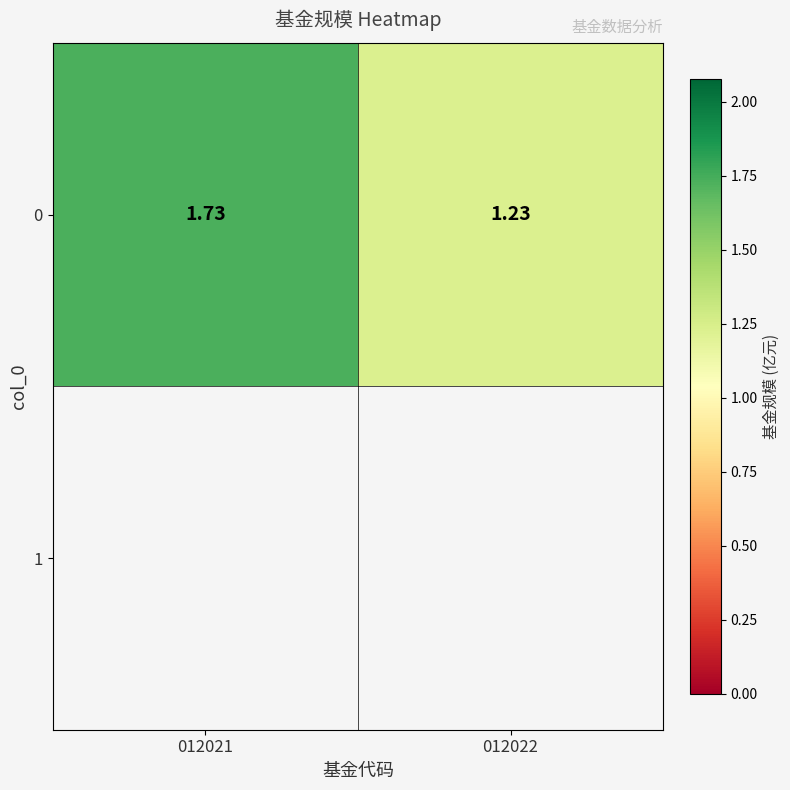

Reading left to right, transcribe all the data shown in this chart.

012021=1.7	012022=1.2